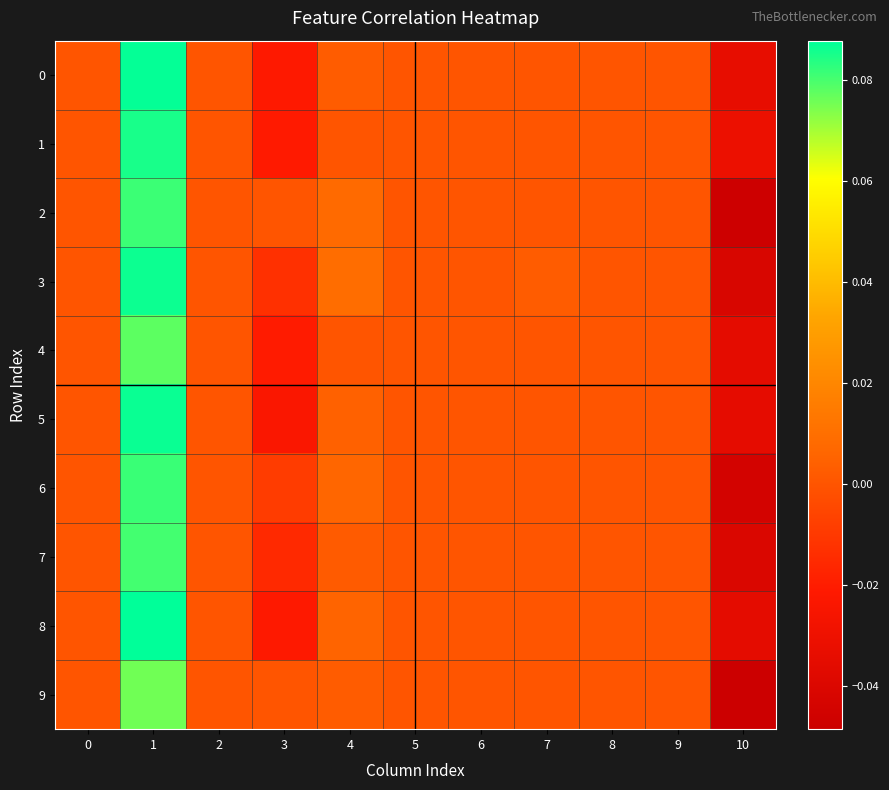

Which series changed the most between 3 and 8?

5